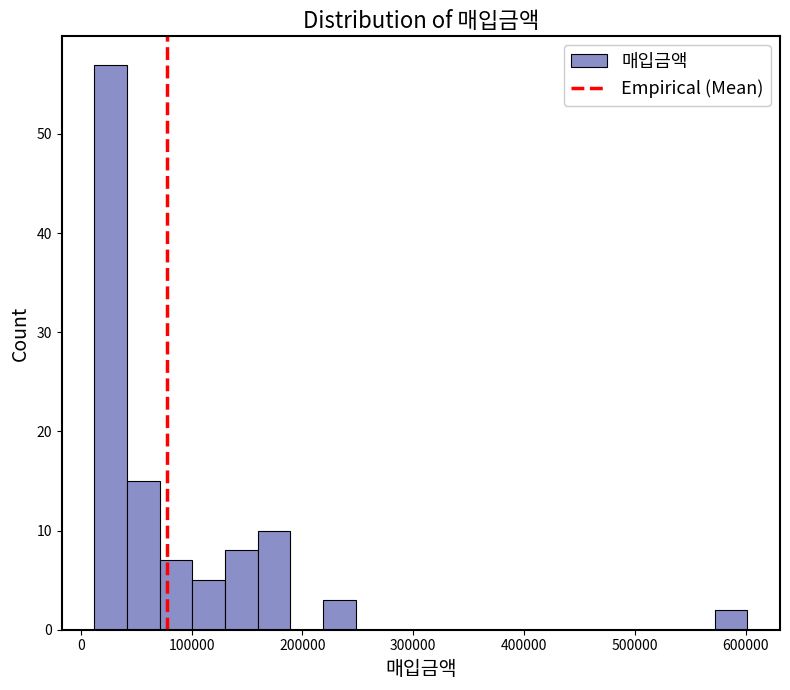

Around what value on the x-axis is the tallest bar? Give the approximate position of its centre, as read against the axis.

30000